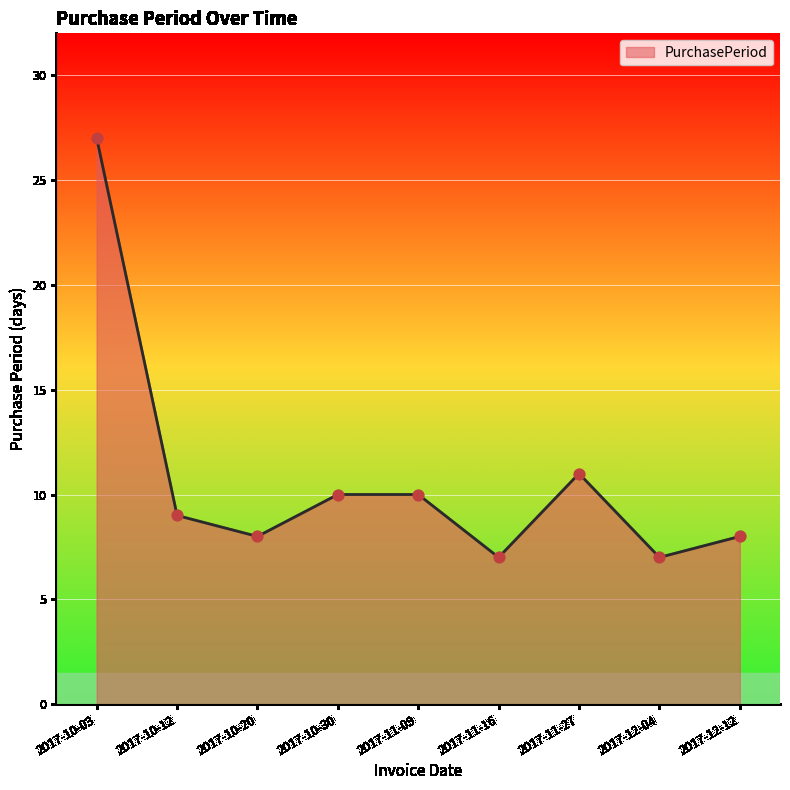

What is the change in value from 2017-10-03 to 2017-11-09?

-17